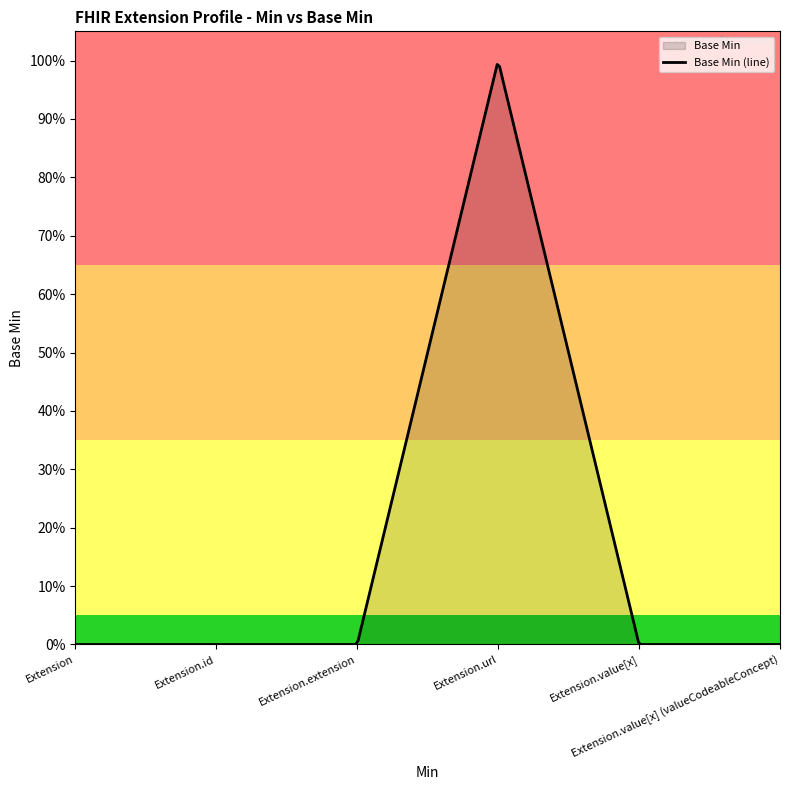

At which label is the value closest to 0?

Extension